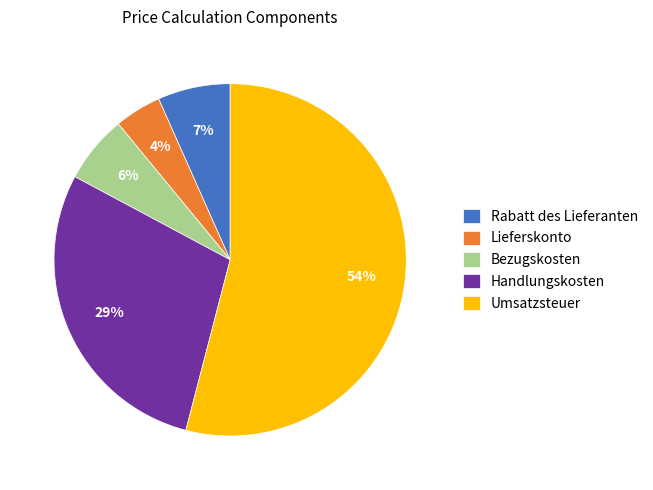

Does any single category account for the majority?

Yes